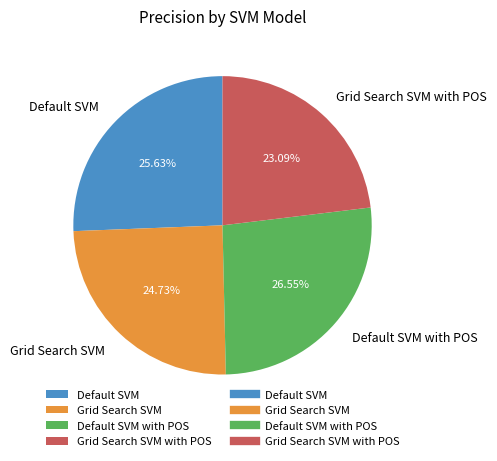

Rank the categories by value from lowest to highest.

Grid Search SVM with POS, Grid Search SVM, Default SVM, Default SVM with POS